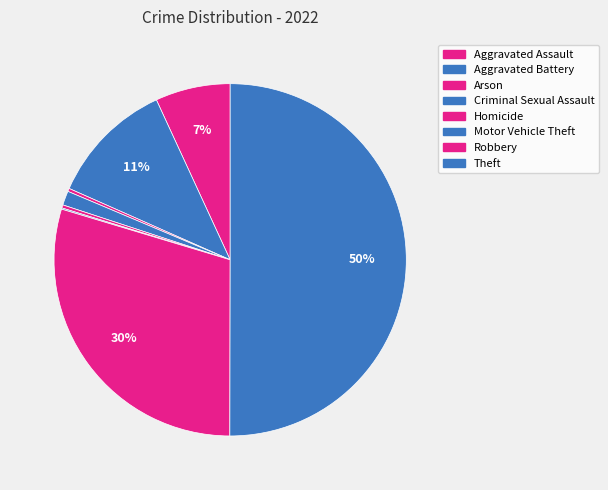

What is the largest slice in the pie chart?

Theft